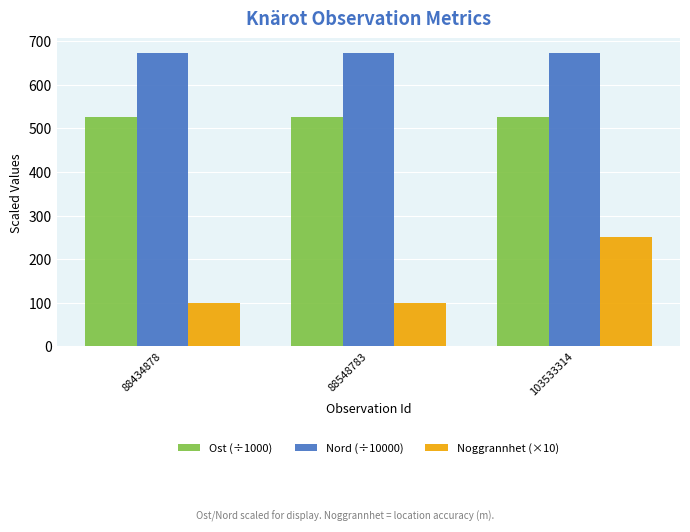

The Nord (÷10000) series shows 1013.1 at 103533314. True or false?

False